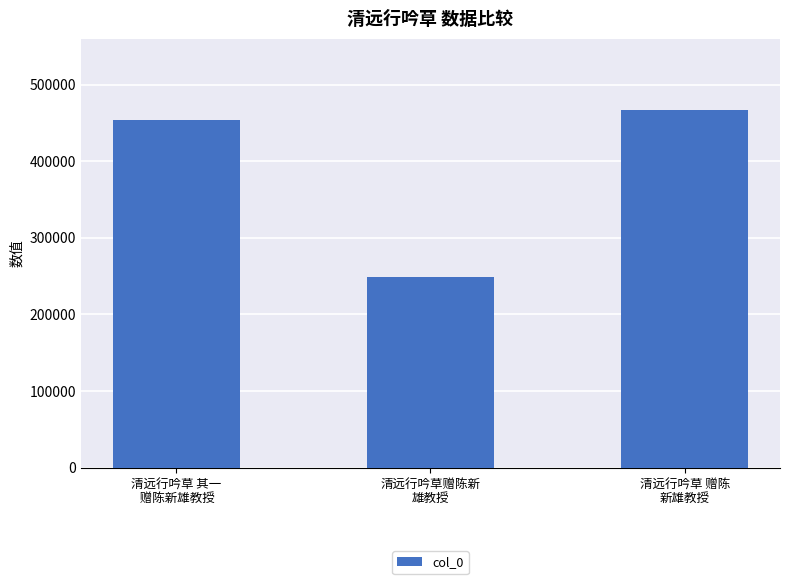

Between 清远行吟草赠陈新
雄教授 and 清远行吟草 赠陈
新雄教授, which is larger?

清远行吟草 赠陈
新雄教授